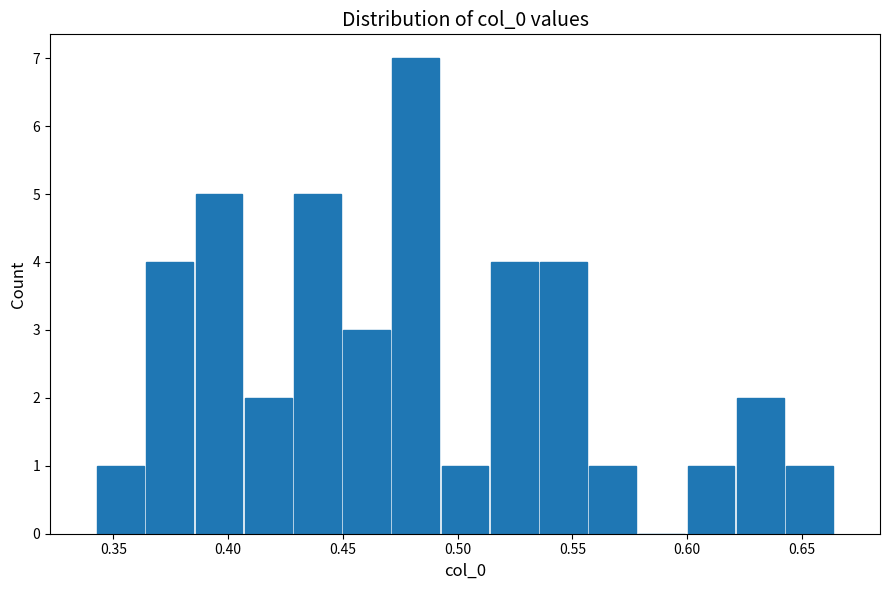

Reading left to right, list every bar in this chart as the range it spans on the x-axis followed by its height. Neither the bar edges nor the heights are printed on the chart, so give them approximately, as read against the axes.

0.340 to 0.365: 1
0.365 to 0.385: 4
0.385 to 0.405: 5
0.405 to 0.430: 2
0.430 to 0.450: 5
0.450 to 0.470: 3
0.470 to 0.495: 7
0.495 to 0.515: 1
0.515 to 0.535: 4
0.535 to 0.555: 4
0.555 to 0.580: 1
0.580 to 0.600: 0
0.600 to 0.620: 1
0.620 to 0.645: 2
0.645 to 0.665: 1